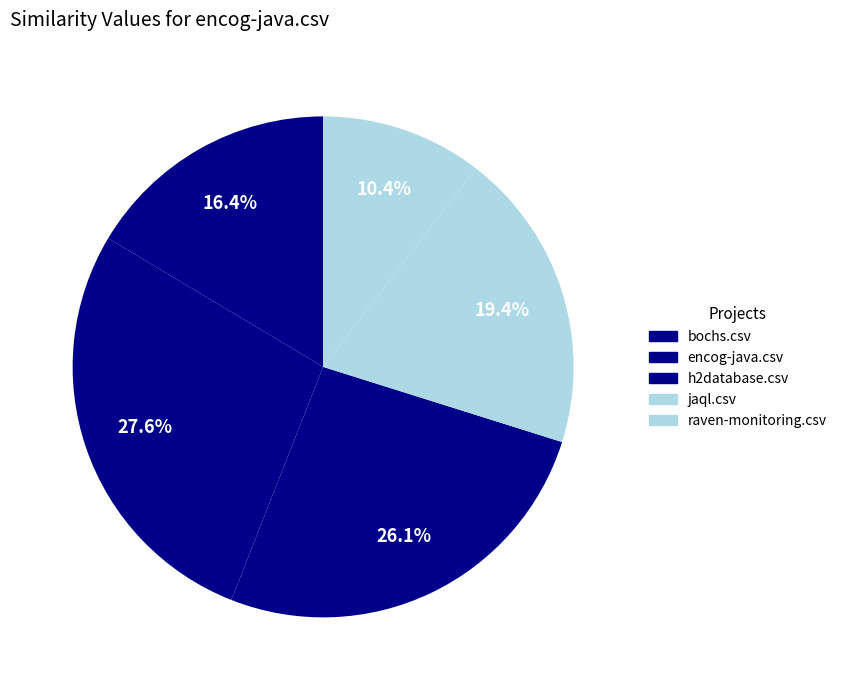

What is the change in value from bochs.csv to raven-monitoring.csv?

-0.1